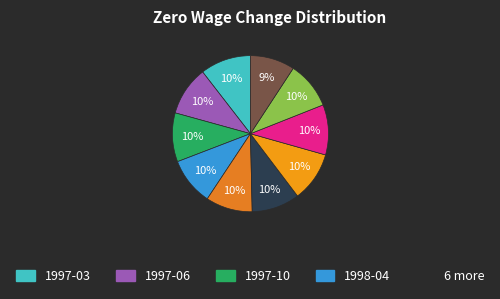

Is there any slice that represents more than half of the pie?

No